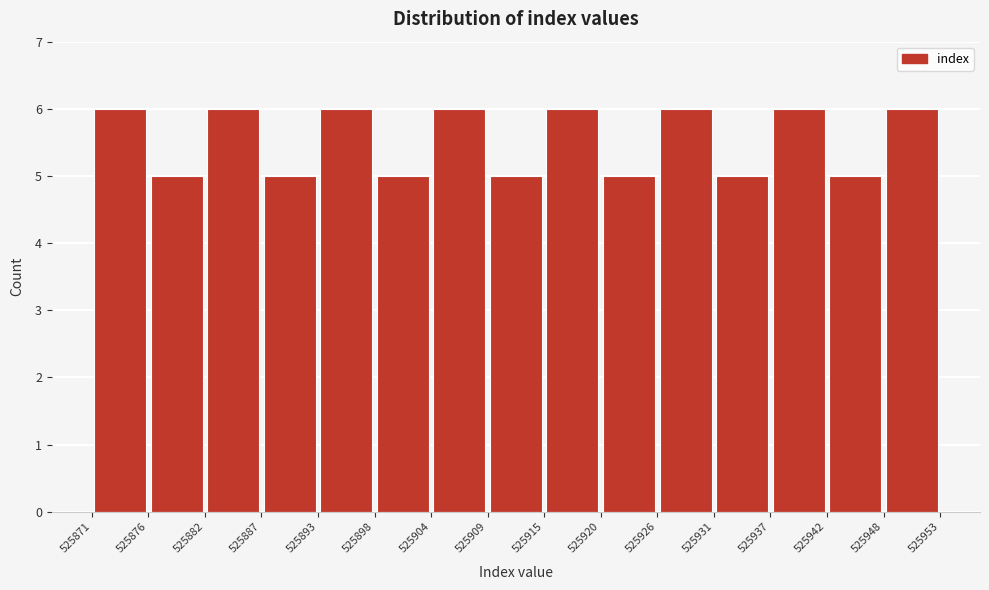

How tall is the bar that spans 525909 to 525915 on the x-axis? The values are not printed on the chart, so give them approximately, as read against the axis.

5